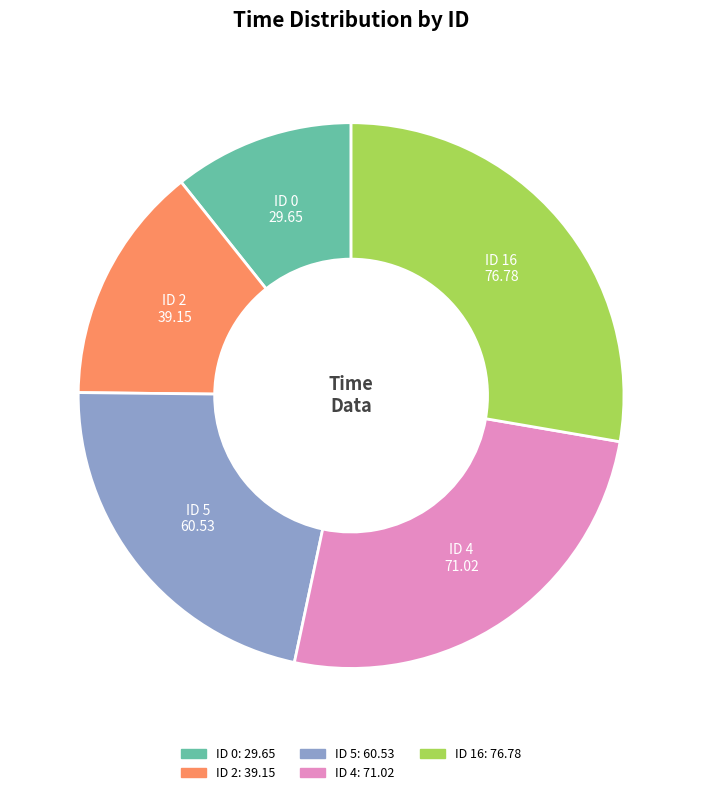

Is there a majority slice in this chart?

No